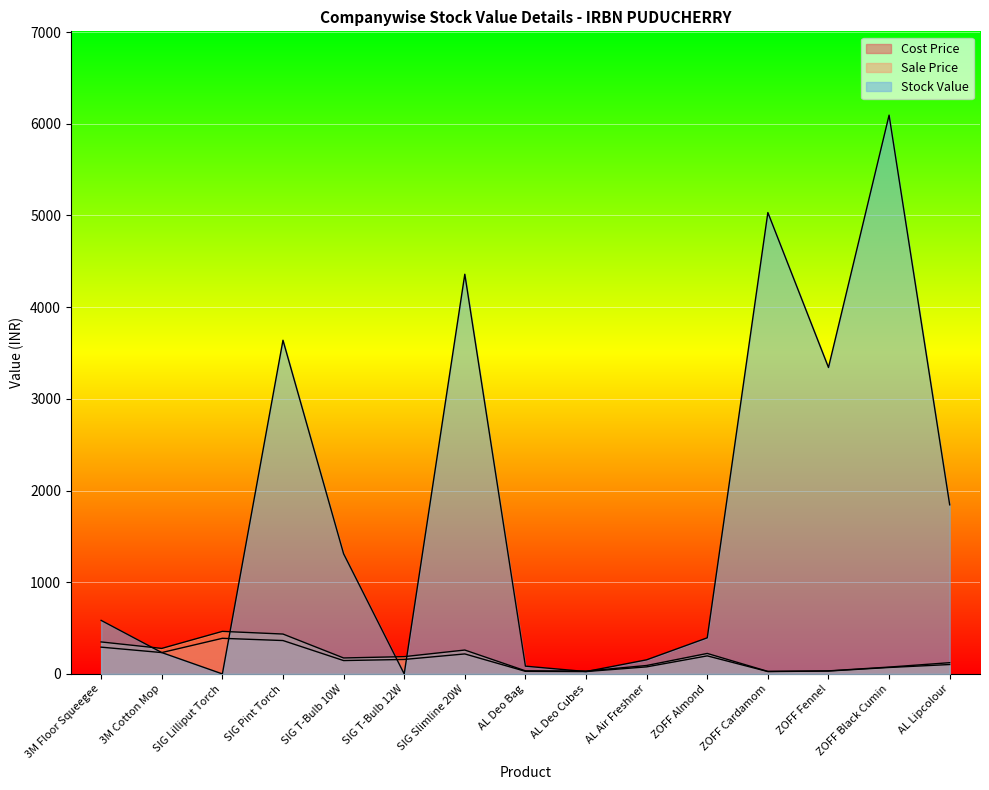

What is the label of the 15th point from the left?

AL Lipcolour